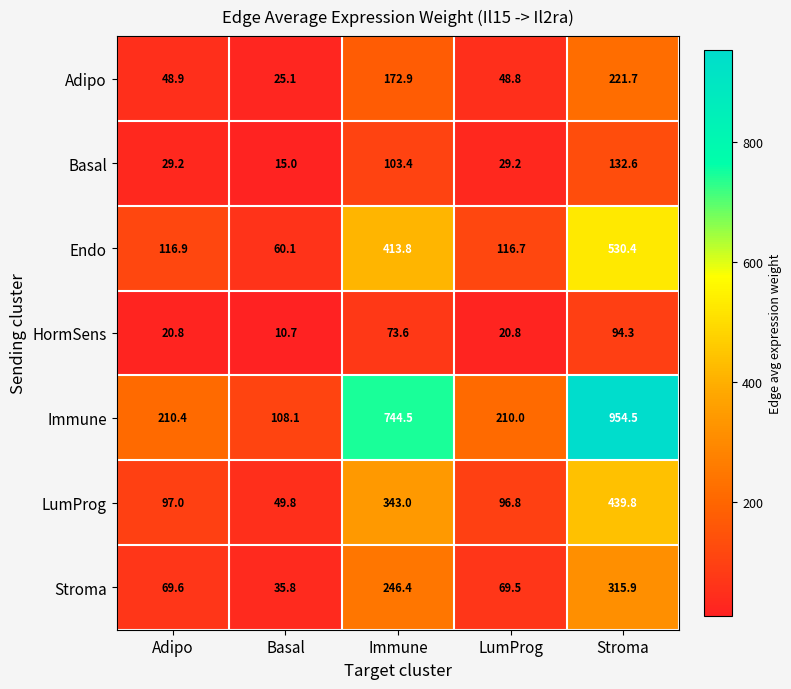

Which series has the widest spread of values?

Immune